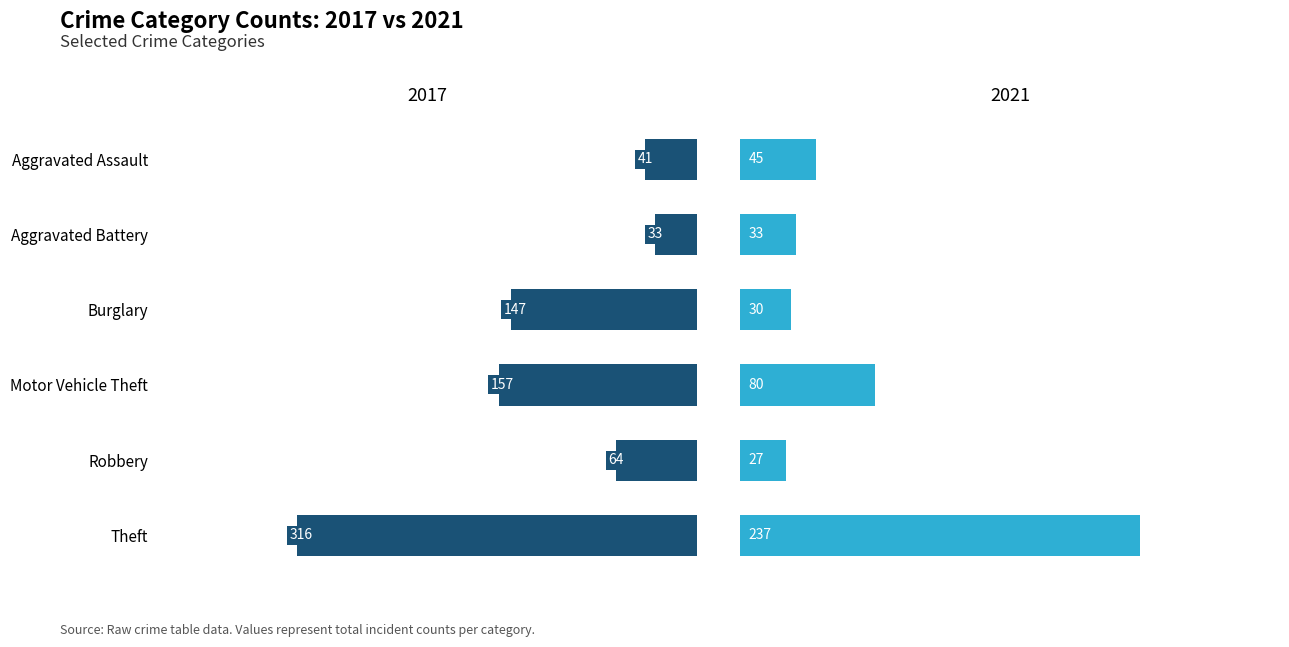

At which label does 2021 first exceed 45?

Motor Vehicle Theft